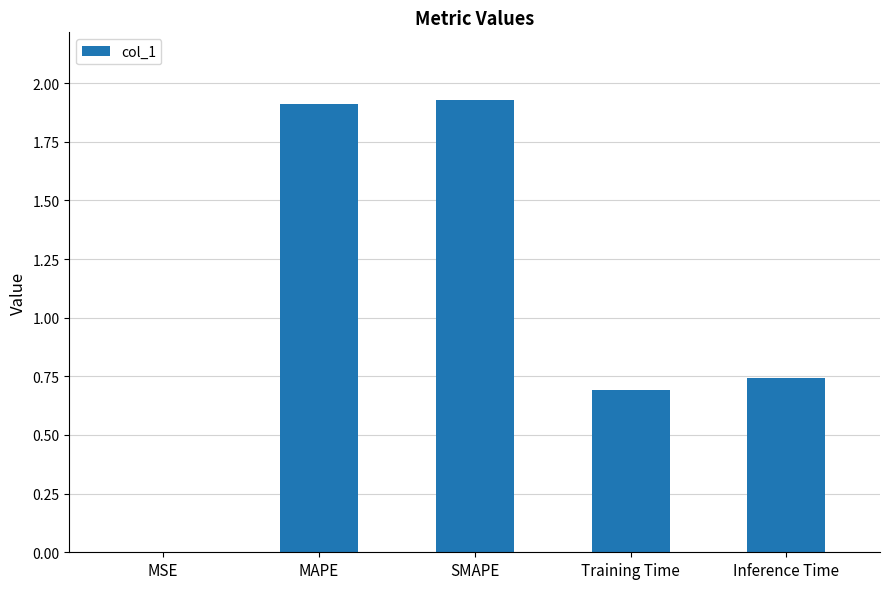

What is the change in value from MSE to SMAPE?

+1.9